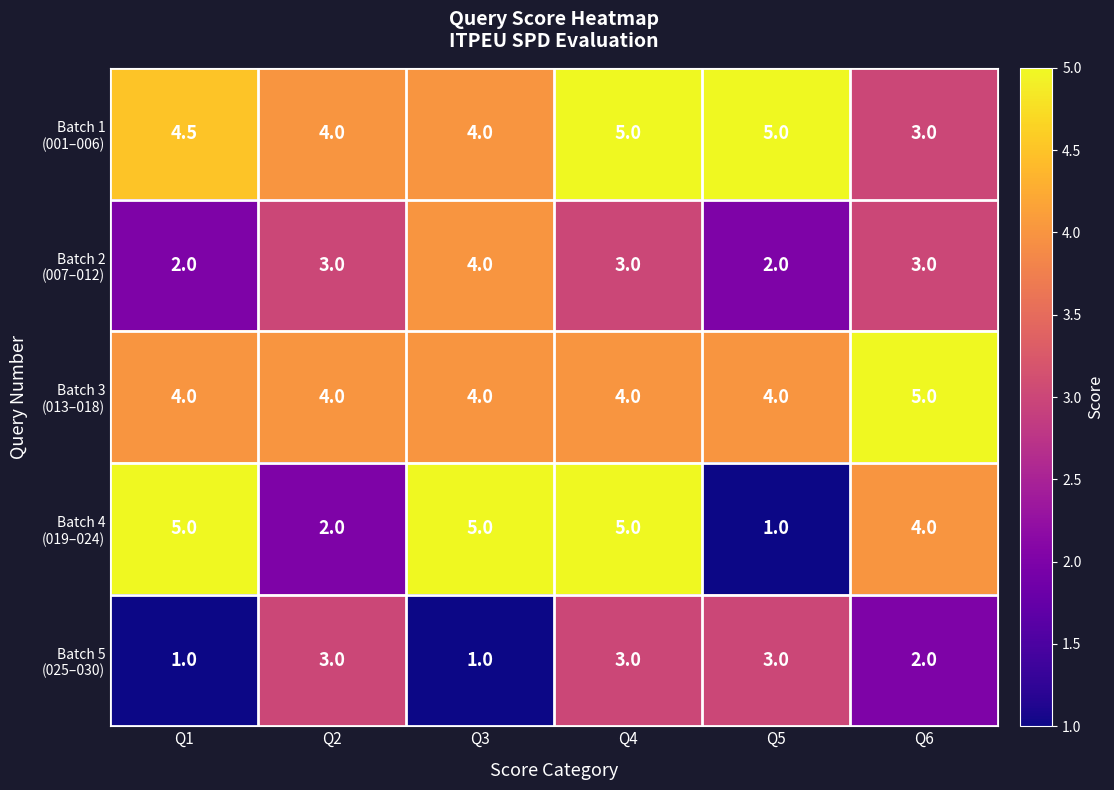

Count the number of data series in this chart.

5